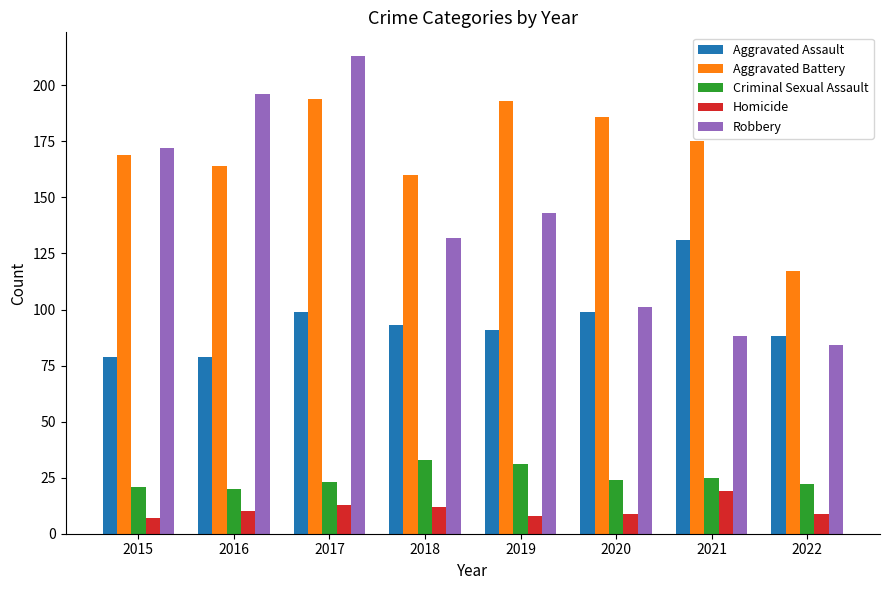

What is the value of the Criminal Sexual Assault bar at the 5th from the left?

31